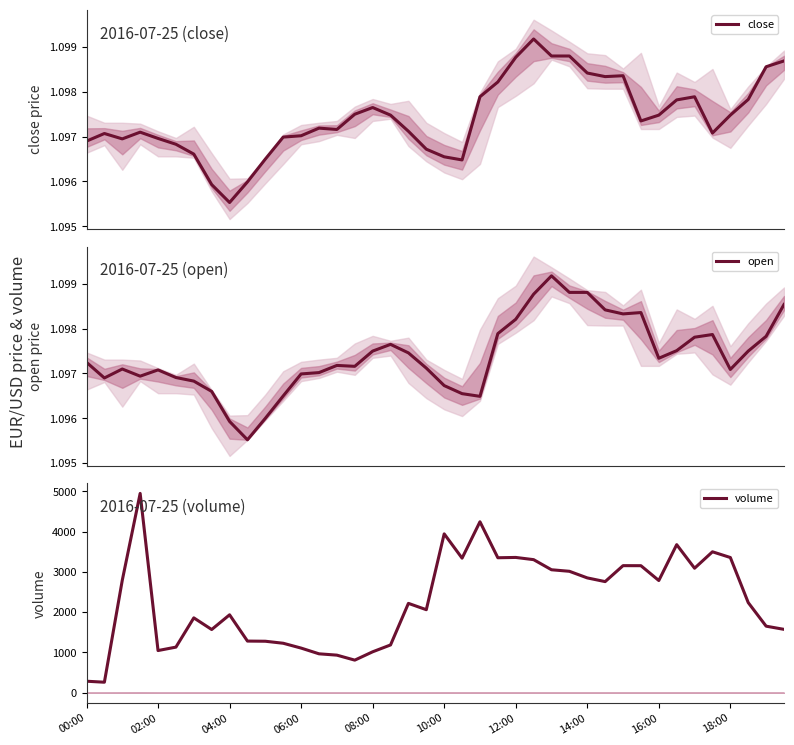

True or false: volume and close intersect in this chart.

False